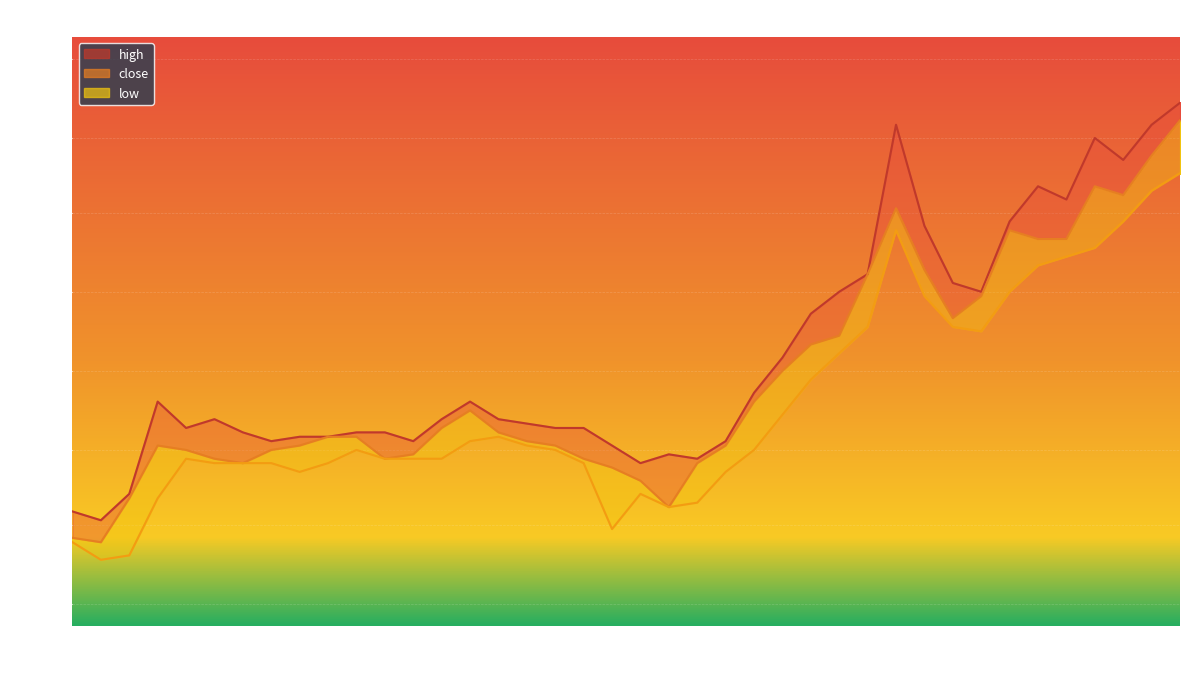

Reading left to right, list all the values displayed in this chart.

close: 2.6	2.6	2.7	2.9	2.8	2.8	2.8	2.8	2.9	2.9	2.9	2.8	2.8	2.9	2.9	2.9	2.9	2.9	2.8	2.8	2.8	2.7	2.8	2.9	3.0	3.0	3.1	3.1	3.2	3.4	3.2	3.1	3.2	3.3	3.3	3.3	3.4	3.4	3.5	3.6
high: 2.7	2.7	2.7	3.0	2.9	2.9	2.9	2.9	2.9	2.9	2.9	2.9	2.9	2.9	3.0	2.9	2.9	2.9	2.9	2.9	2.8	2.8	2.8	2.9	3.0	3.0	3.1	3.2	3.2	3.6	3.4	3.2	3.2	3.4	3.4	3.4	3.5	3.5	3.6	3.6
low: 2.6	2.6	2.6	2.7	2.8	2.8	2.8	2.8	2.8	2.8	2.8	2.8	2.8	2.8	2.9	2.9	2.9	2.8	2.8	2.7	2.7	2.7	2.7	2.8	2.8	2.9	3.0	3.1	3.1	3.3	3.2	3.1	3.1	3.2	3.3	3.3	3.3	3.4	3.4	3.5